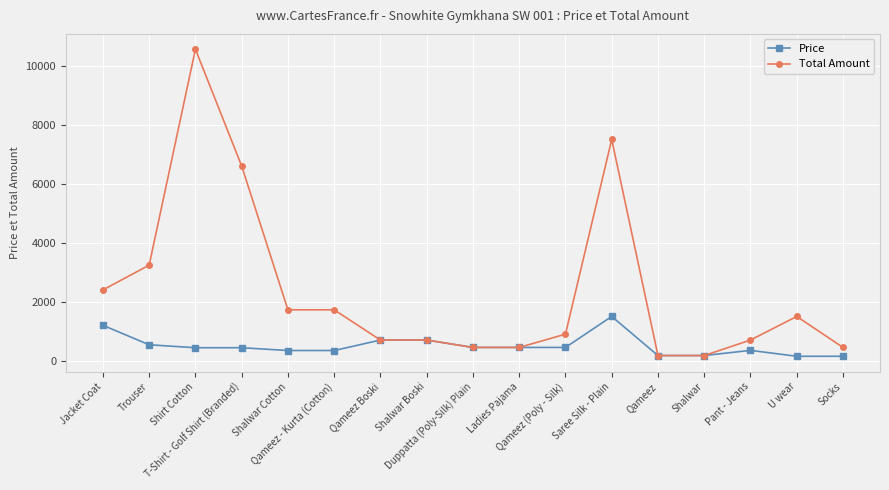

Between Qameez - Kurta (Cotton) and Qameez (Poly - Silk), which series saw the biggest shift?

Total Amount